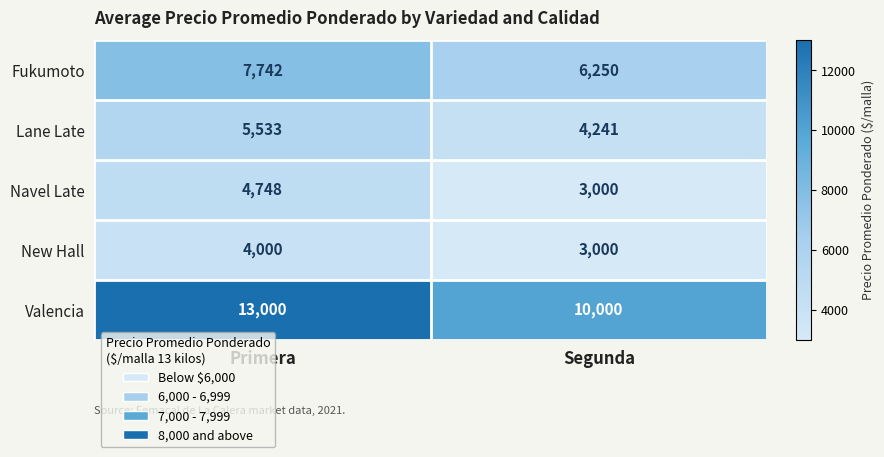

What is the difference between the Fukumoto values at Segunda and Primera?

1492